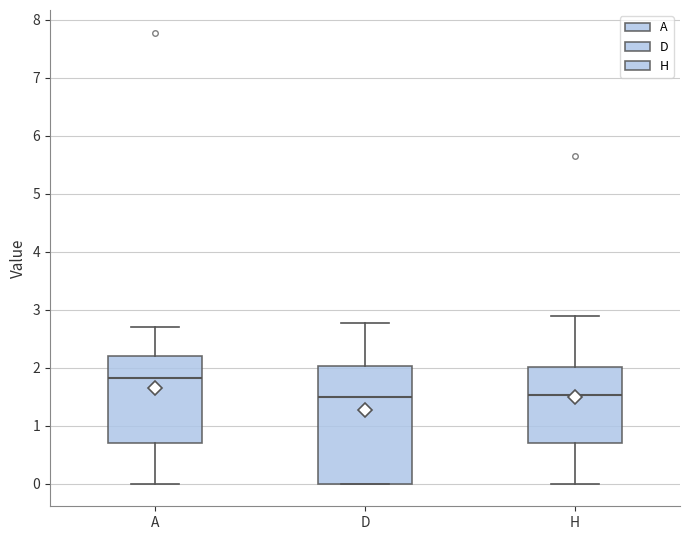

Reading left to right, transcribe this box plot: for each box, give where its median line is, the range the box spans, and where its two whiskers end, as read against the y-axis. The values are not printed on the chart, so give them approximately, as read against the axis.

A: median 1.8, box 0.7 to 2.2, whiskers 0.0 to 2.7
D: median 1.5, box 0.0 to 2.0, whiskers 0.0 to 2.8
H: median 1.5, box 0.7 to 2.0, whiskers 0.0 to 2.9